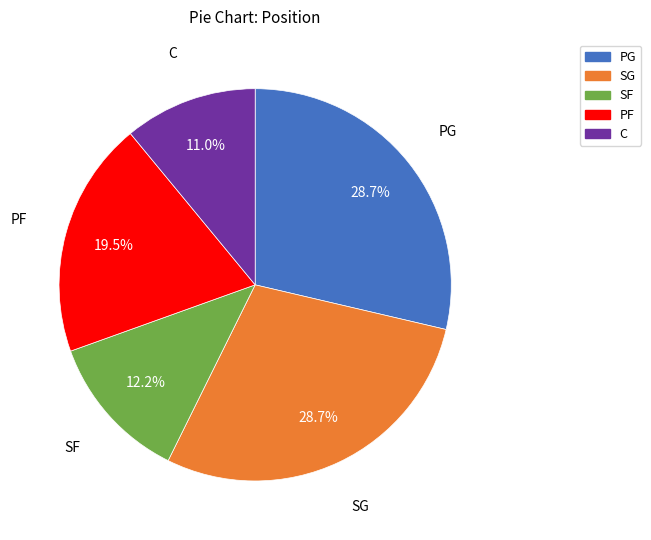

True or false: SF accounts for 12% of the total.

True